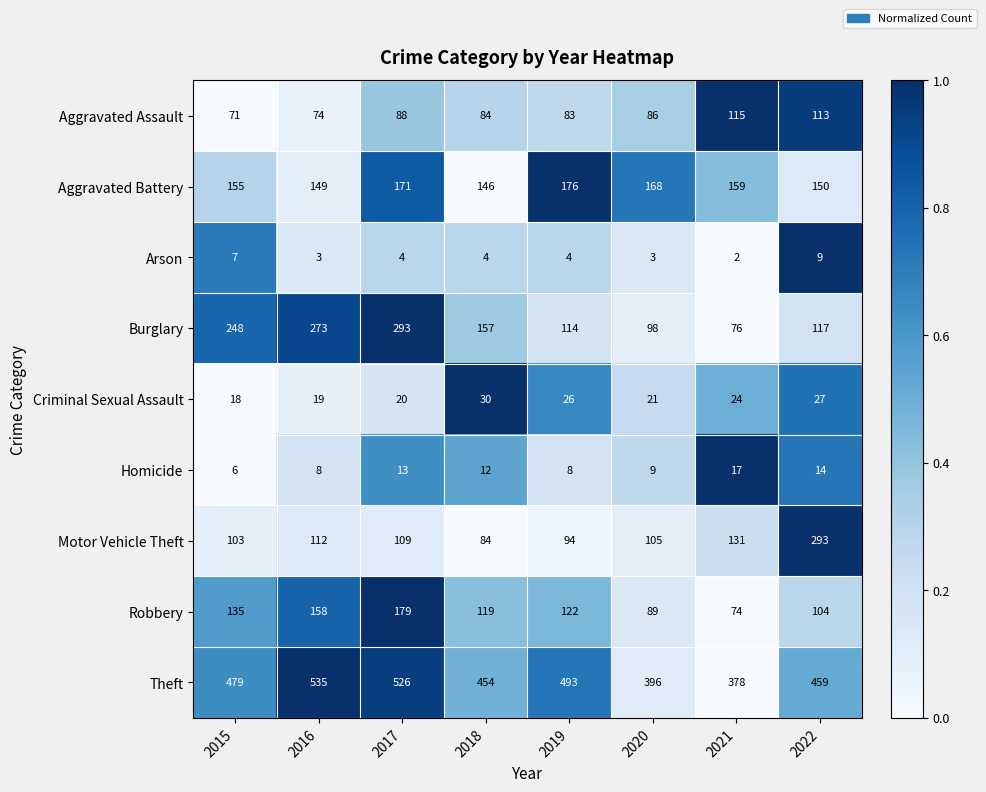

Between 2015 and 2018, which series saw the biggest shift?

Burglary